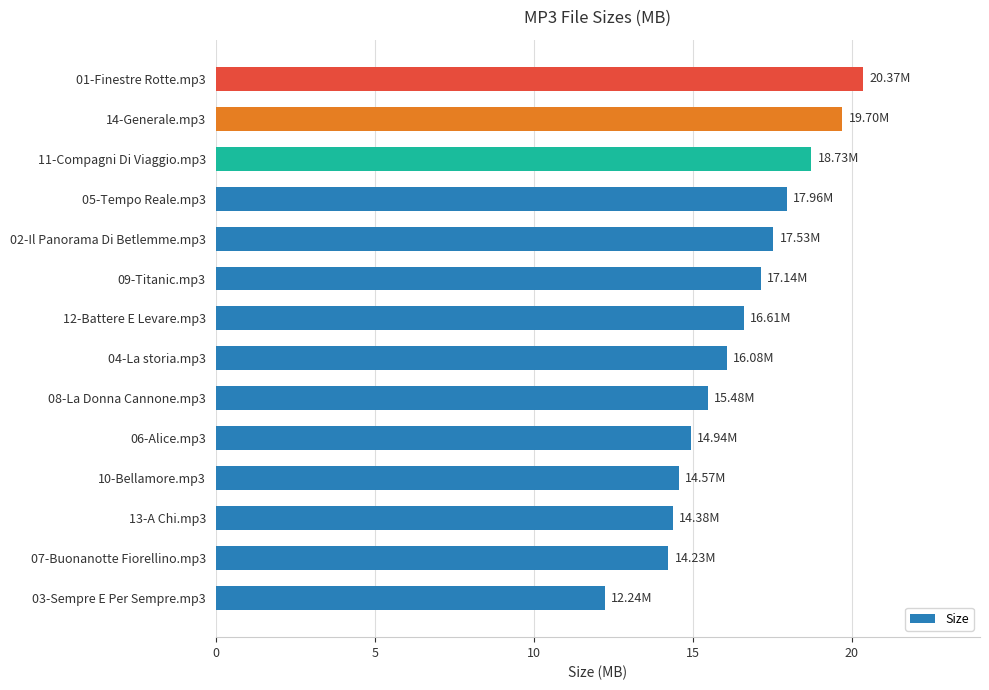

Between 02-Il Panorama Di Betlemme.mp3 and 01-Finestre Rotte.mp3, which is larger?

01-Finestre Rotte.mp3